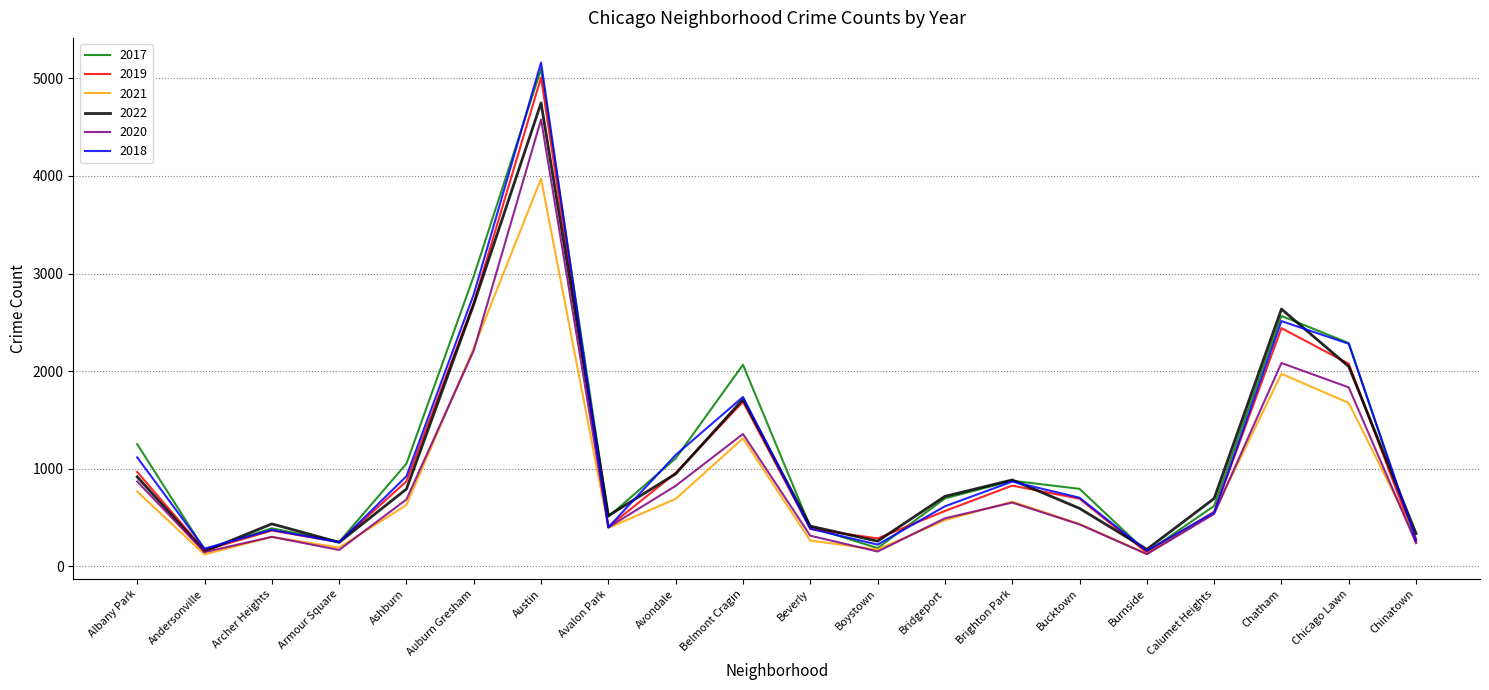

Which series ends up on top after the final intersection of 2020 and 2021?

2021